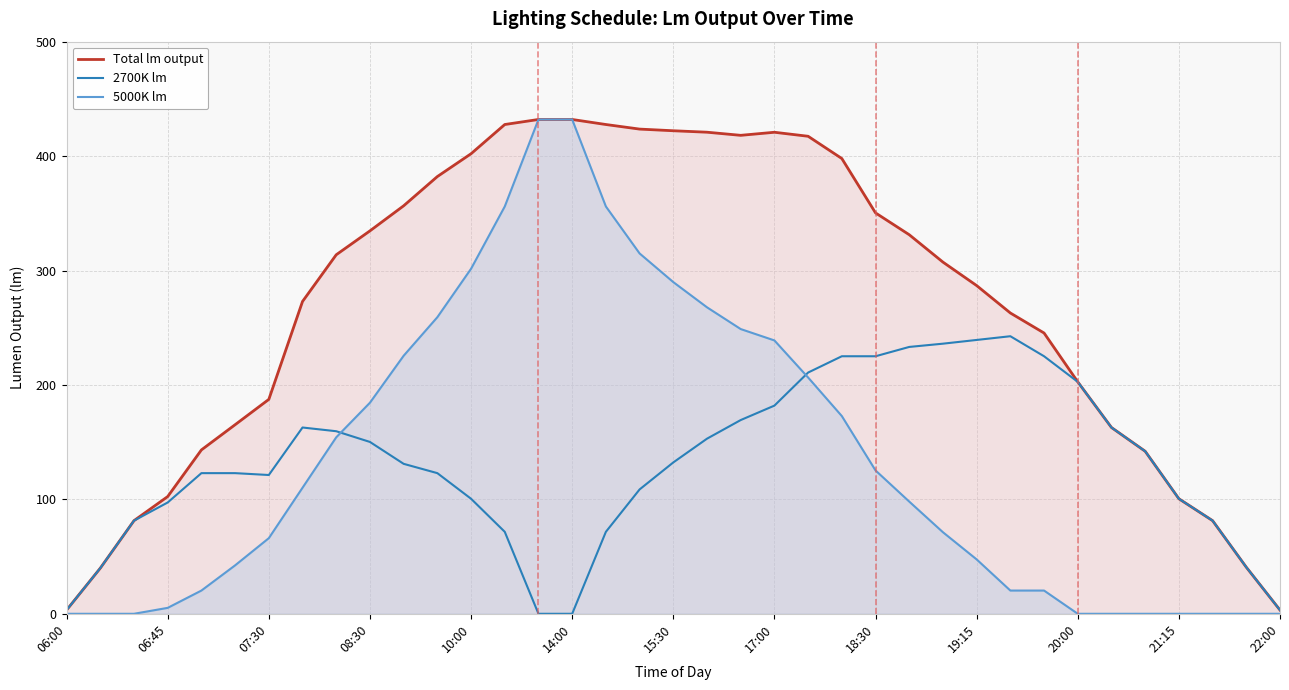

What is the average value of the 5000K lm series?

137.0